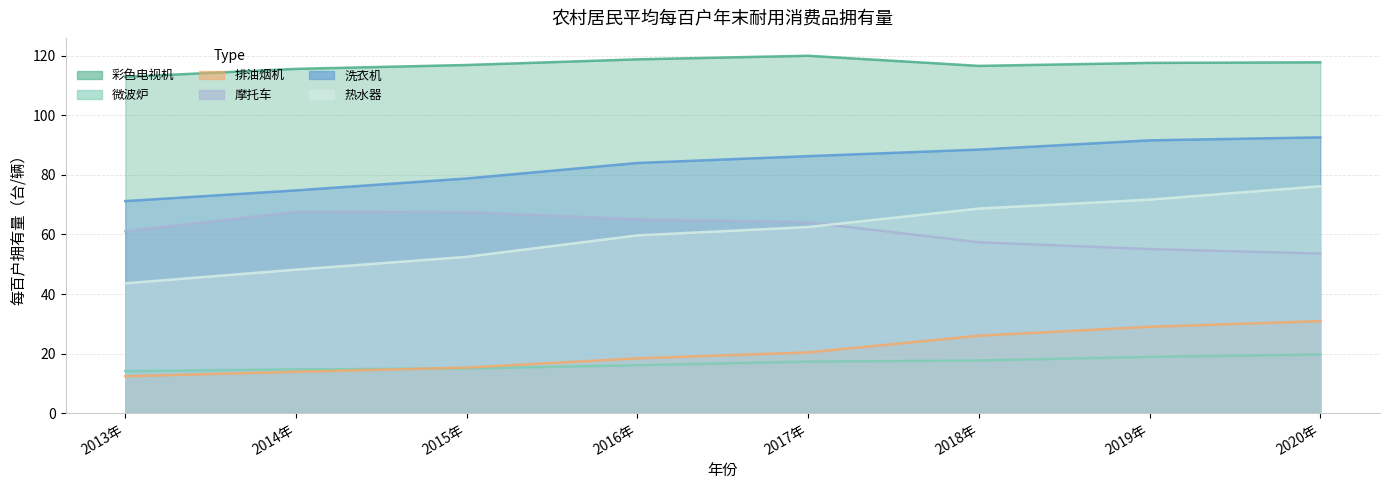

Where is the first local maximum for 彩色电视机?

2017年